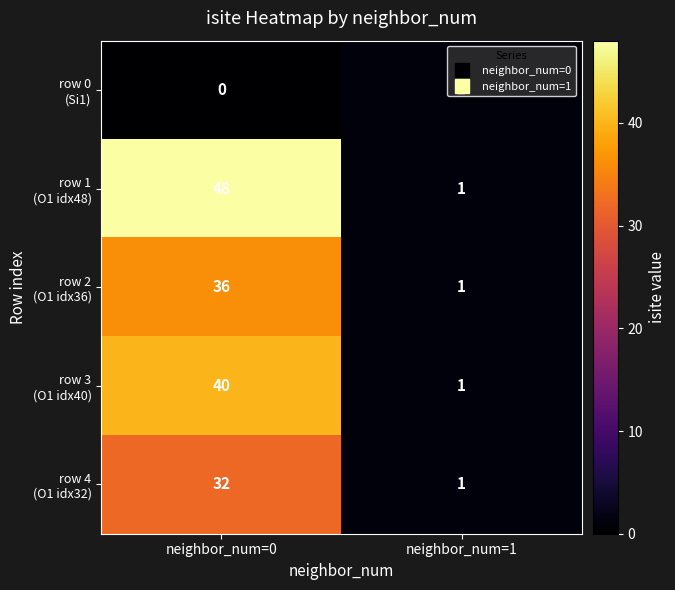

Which label corresponds to the largest value in the chart?

neighbor_num=0